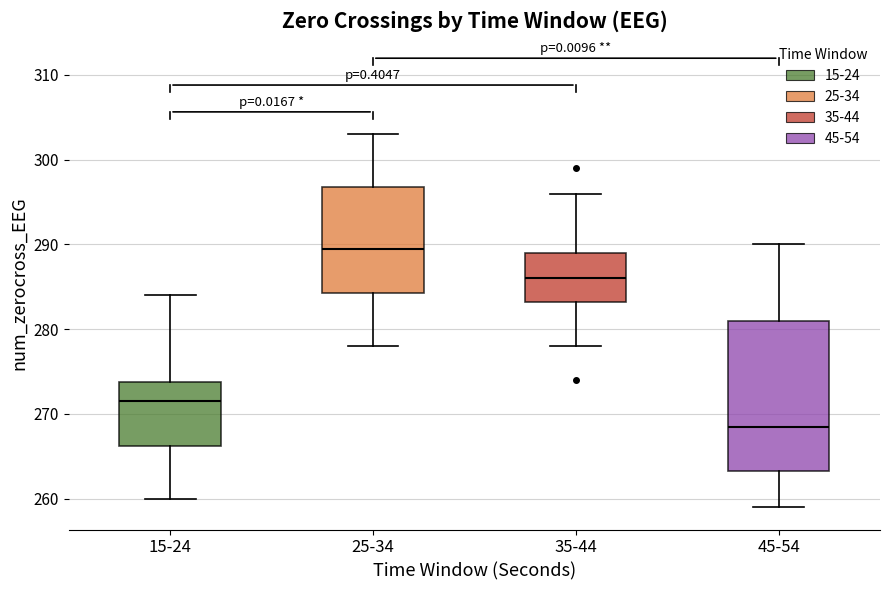

Where does the upper whisker of the box for 15-24 end on the y-axis? The values are not printed on the chart, so give them approximately, as read against the axis.

284